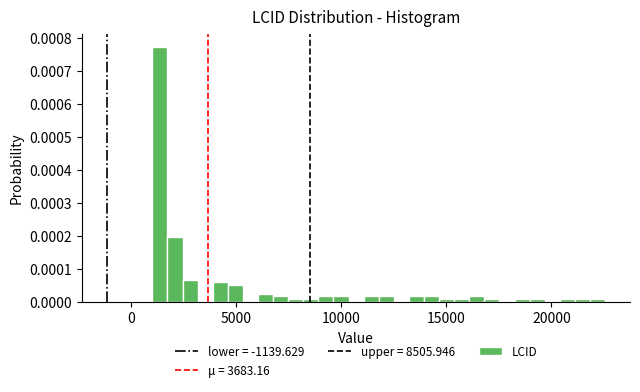

Read against the x-axis, roughly where is the centre of the tallest bar?

1500